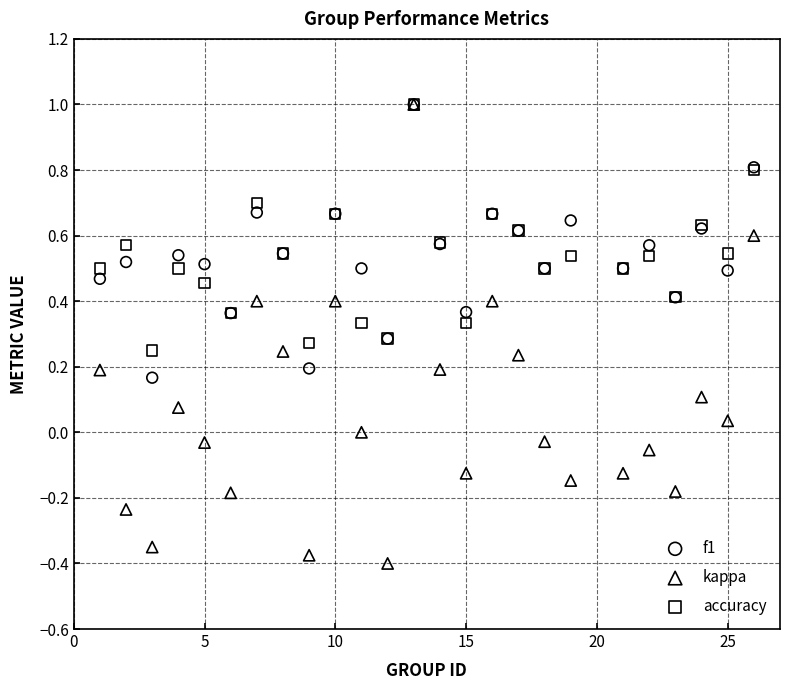

What are all the series names shown in the legend?

f1, kappa, accuracy